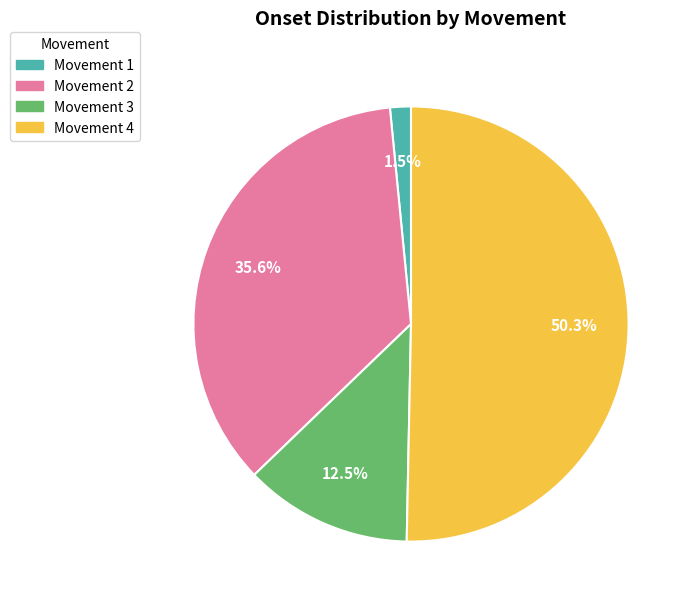

Is there any slice that represents more than half of the pie?

Yes